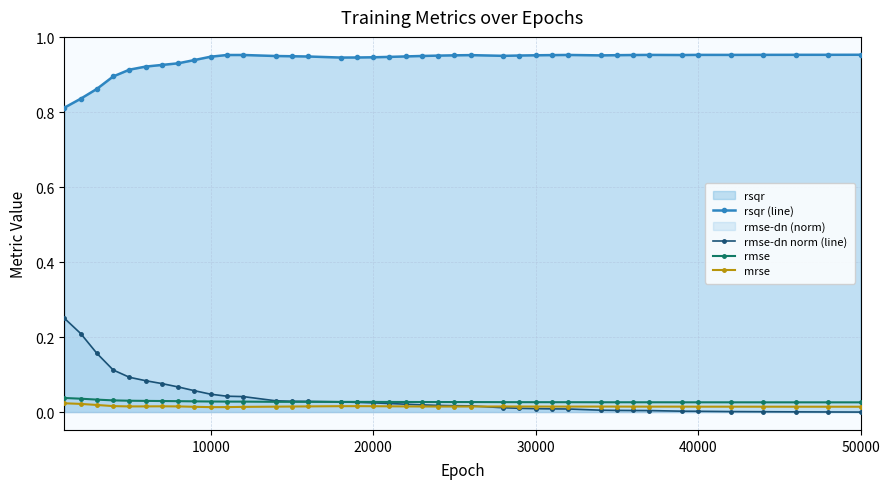

Is it true that rmse-dn norm (line) equals 0.0 at 30000?

True